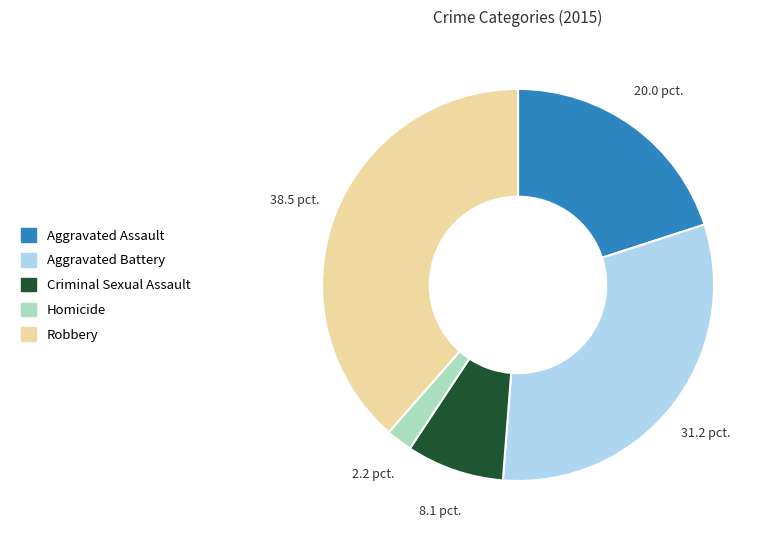

True or false: Homicide accounts for 12% of the total.

False